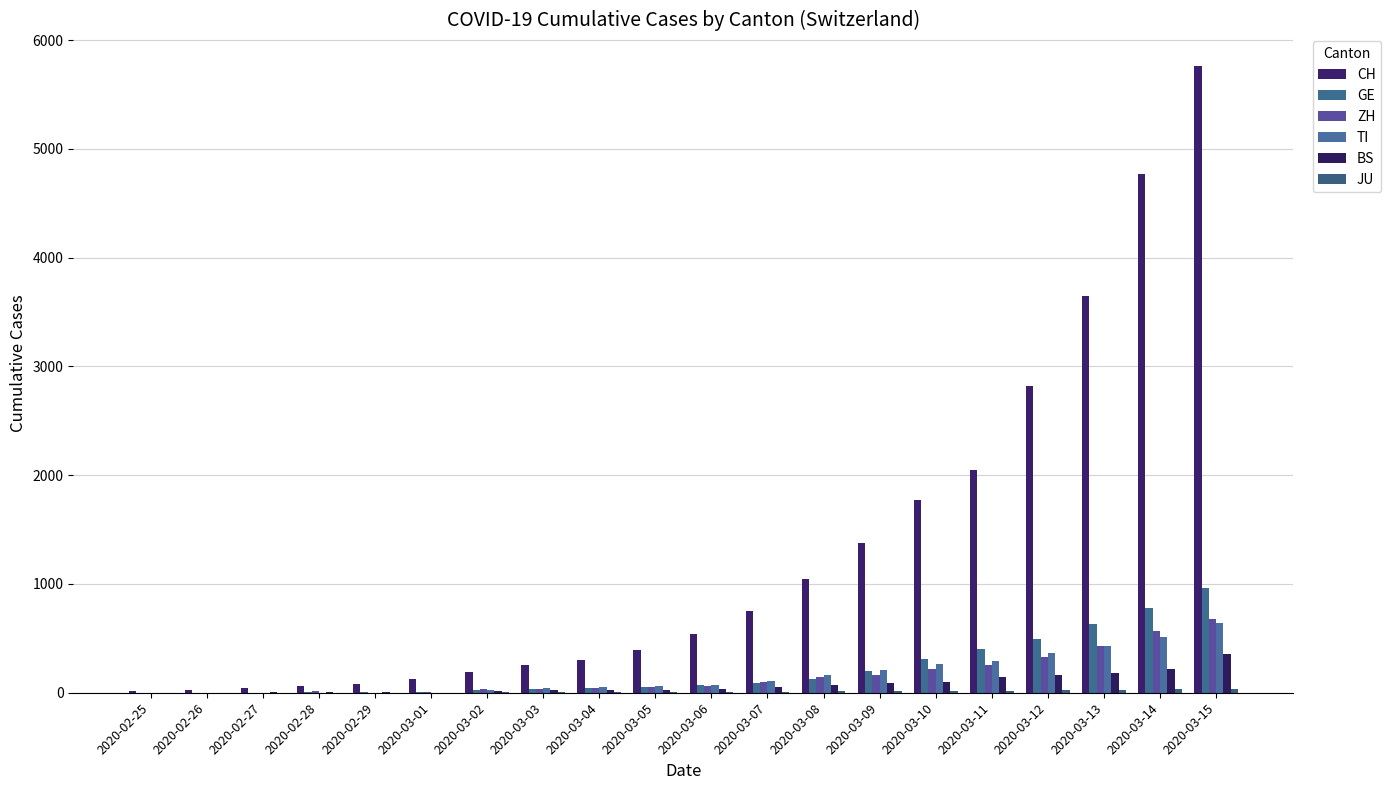

Does the chart contain stacked bars?

No